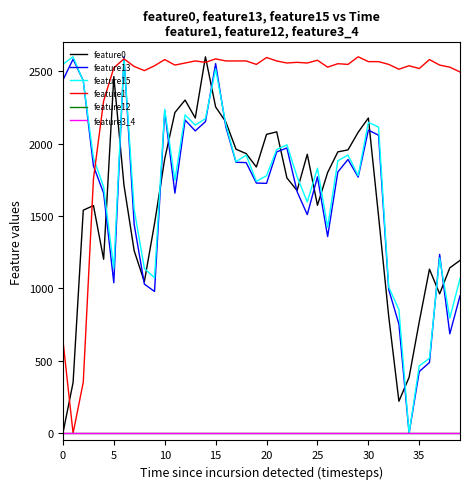

Is this an area chart (filled region under the line)?

No